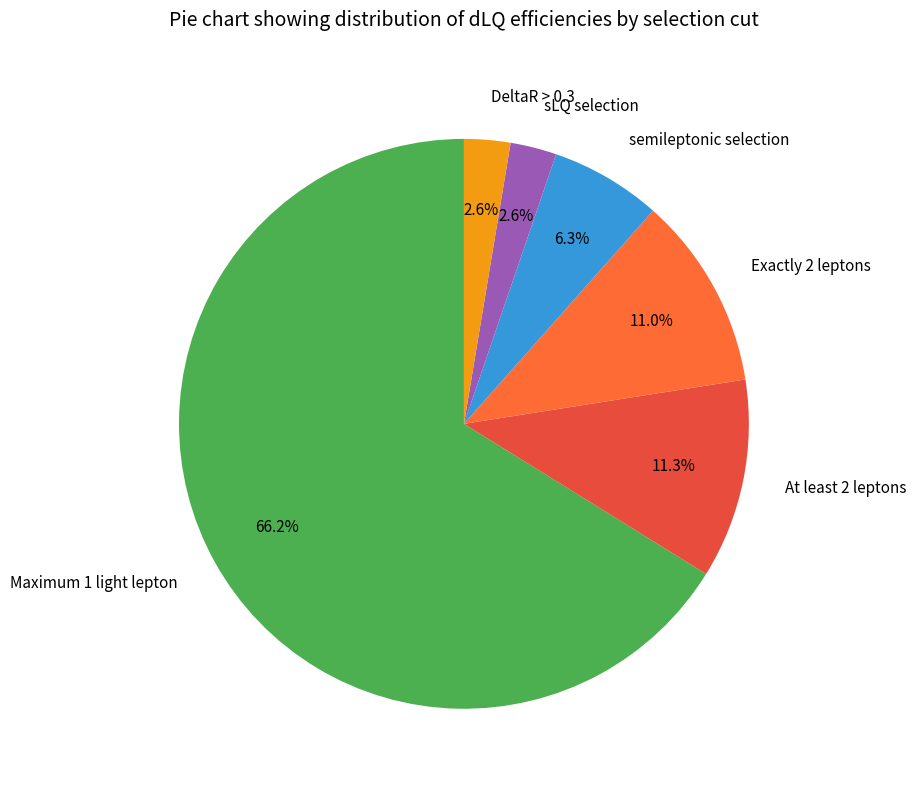

To the nearest percent, what percentage of the pie is Maximum 1 light lepton?

66%